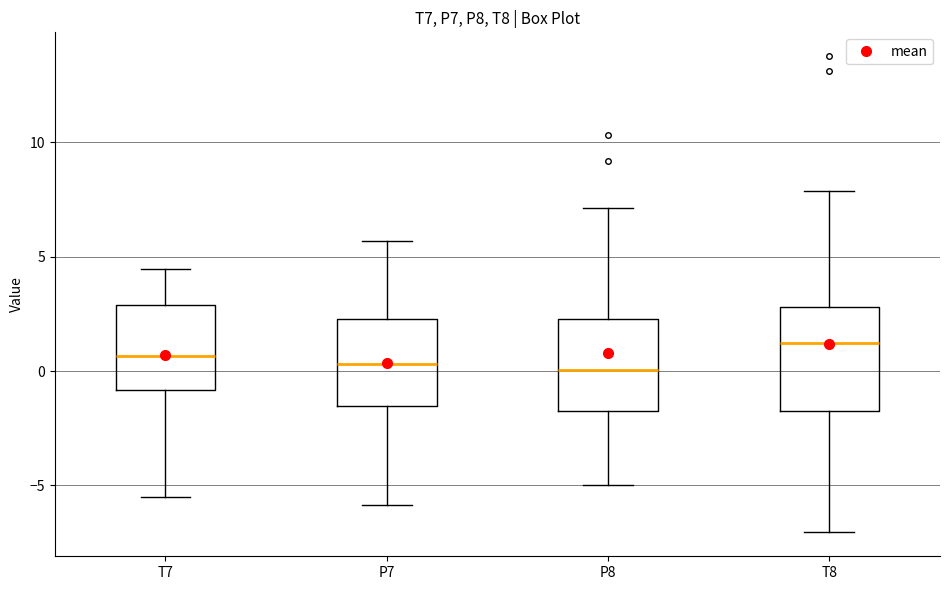

Reading left to right, read every box against the y-axis: the position of its median line, the range the box covers, and the ends of its whiskers. The values are not printed on the chart, so give them approximately, as read against the axis.

T7: median 0.5, box -1.0 to 3.0, whiskers -5.5 to 4.5
P7: median 0.5, box -1.5 to 2.5, whiskers -6.0 to 5.5
P8: median 0.0, box -1.5 to 2.5, whiskers -5.0 to 7.0
T8: median 1.0, box -1.5 to 3.0, whiskers -7.0 to 8.0